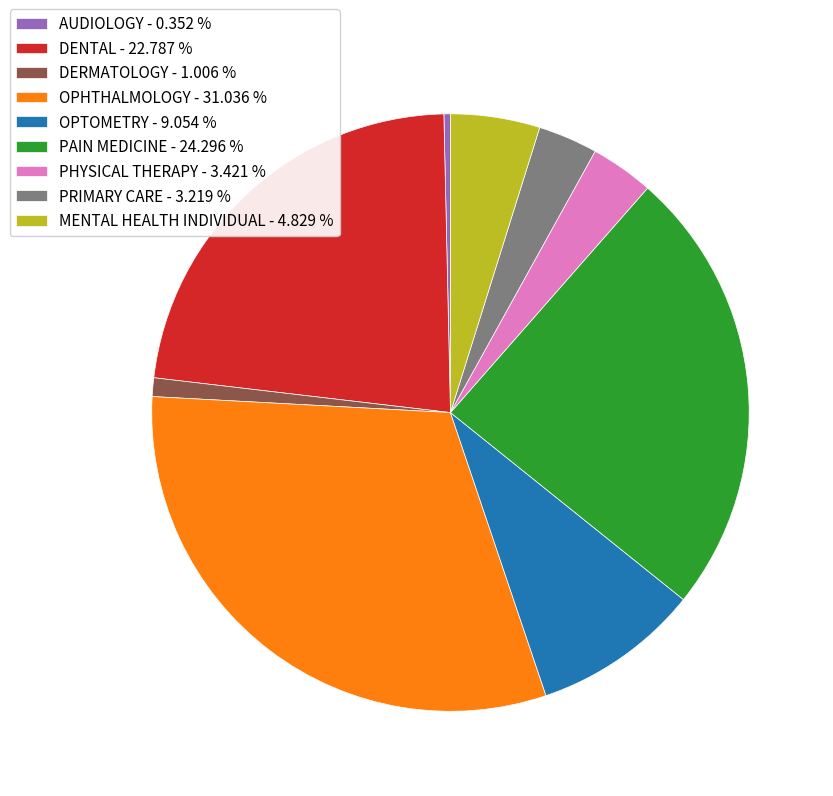

What is the largest slice in the pie chart?

OPHTHALMOLOGY - 31.036 %